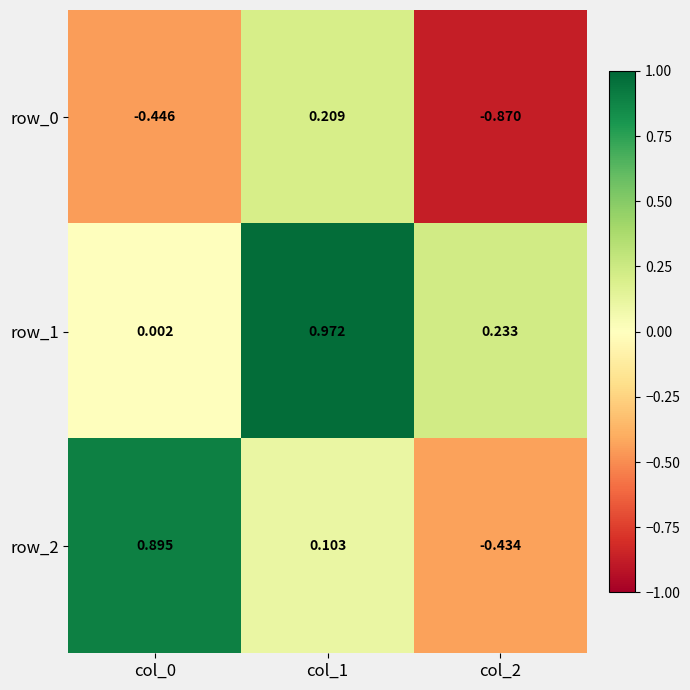

At which category is the sum across all series the highest?

col_1